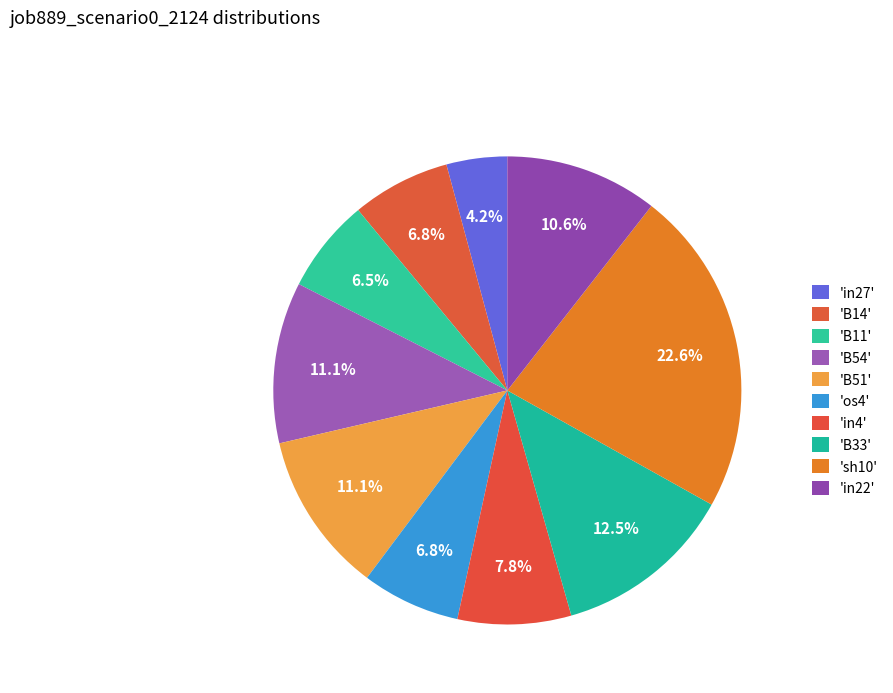

How many segments does this pie chart have?

10